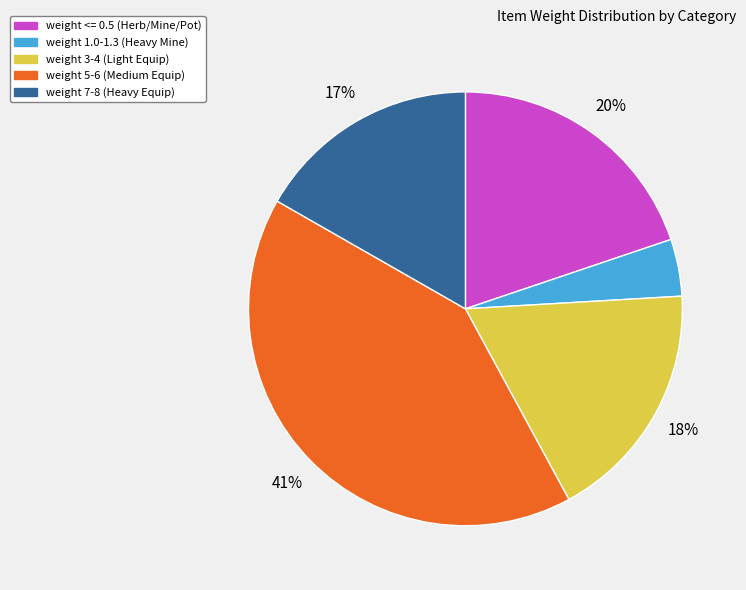

To the nearest percent, what is the difference between the largest and smallest slice percentages?

37%